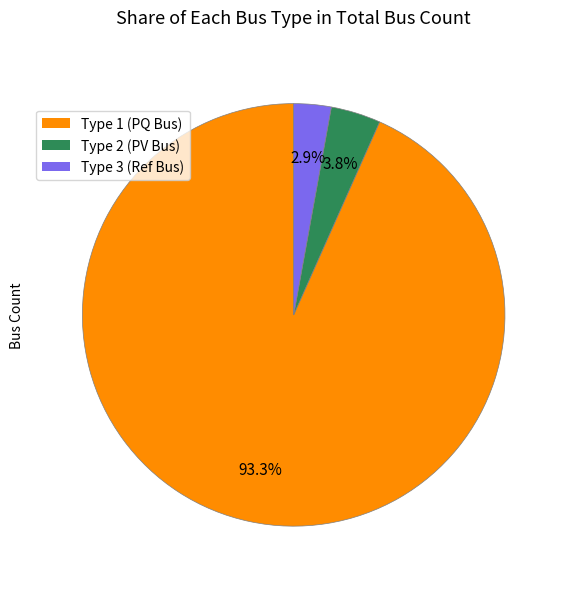

Is there any slice that represents more than half of the pie?

Yes